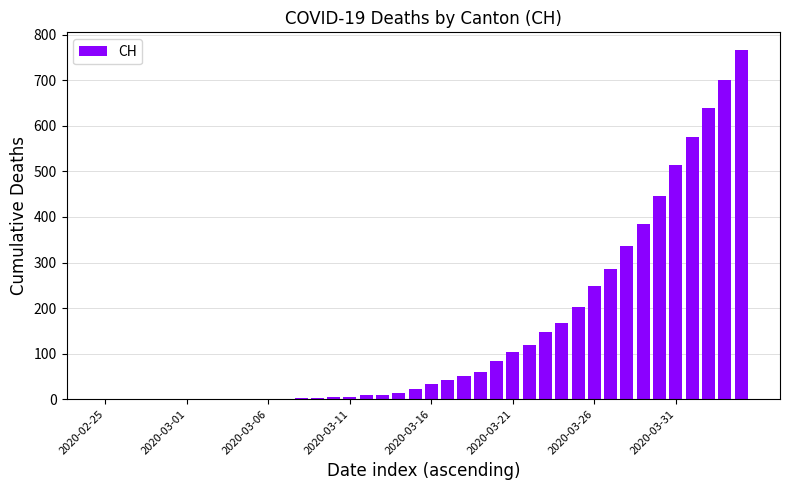

What is the maximum value shown in the chart?

767